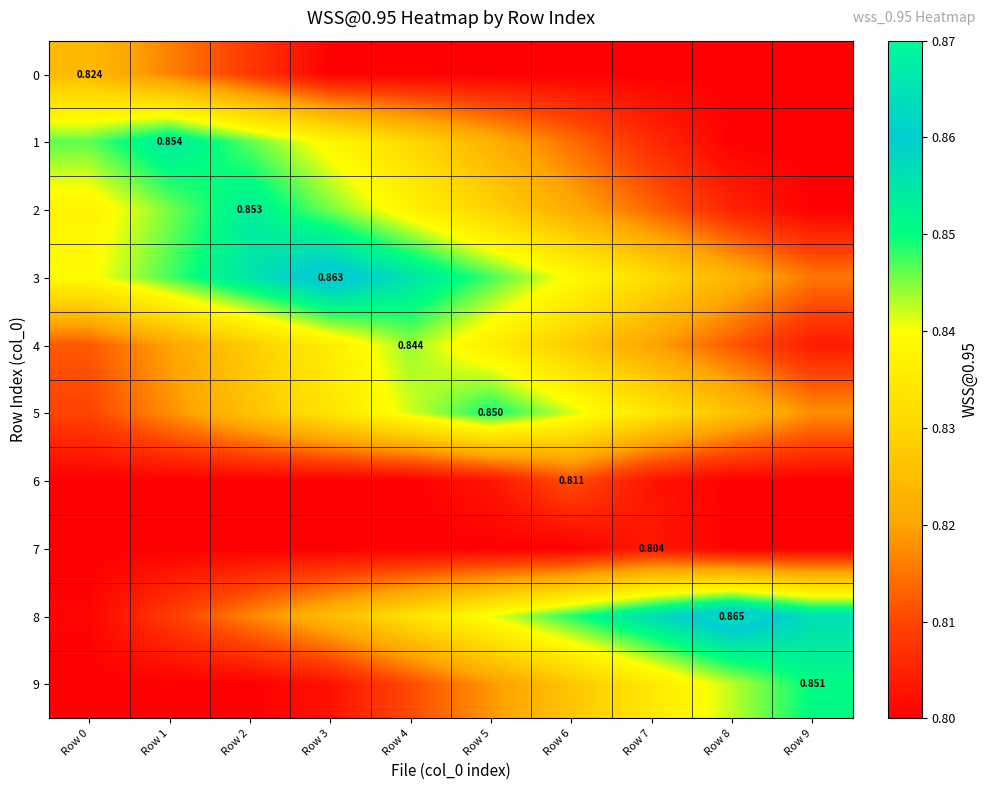

Which series has the largest total across all categories?

3